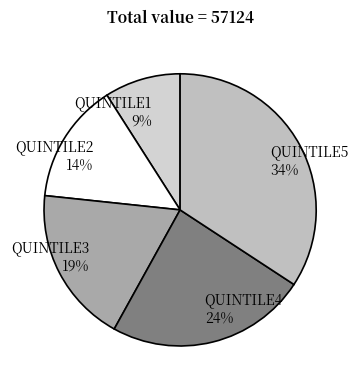

How many slices are in this pie chart?

5